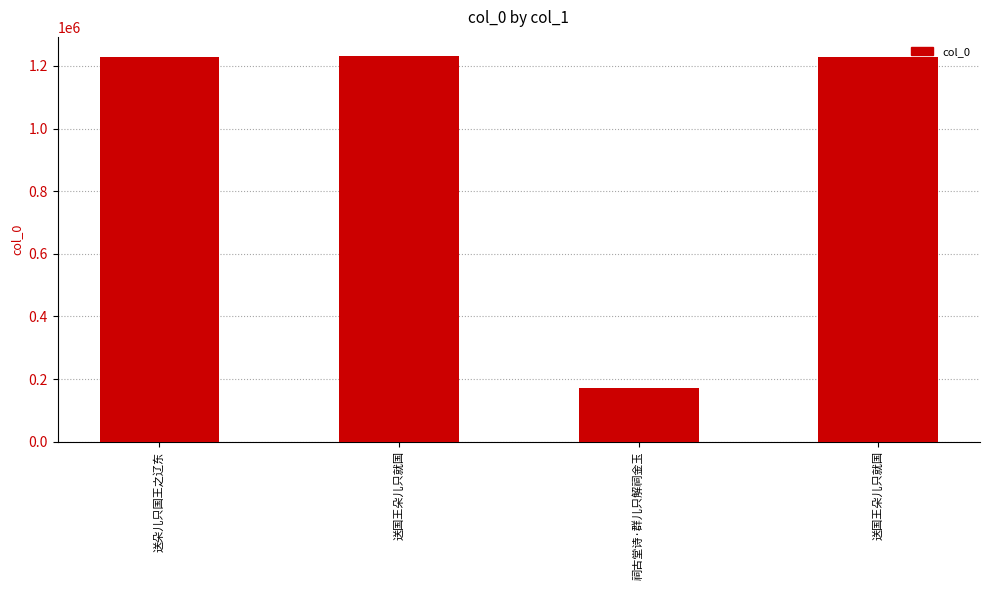

How many values are below 1228976?

2